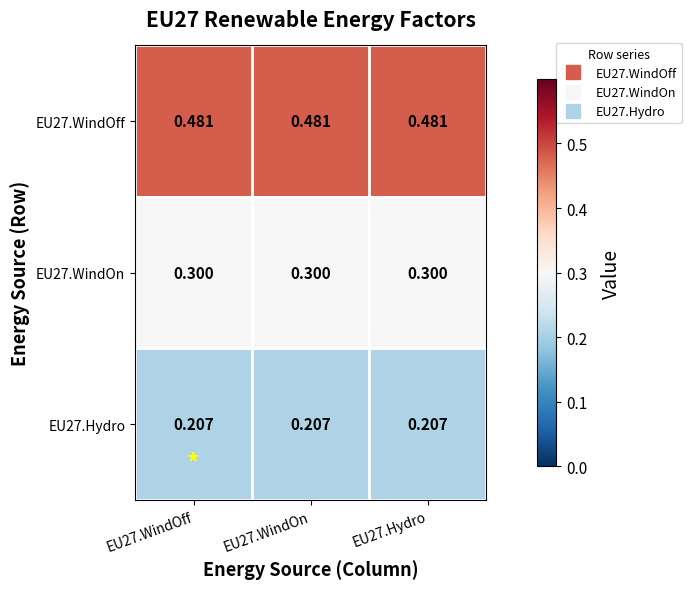

How many distinct data groups are displayed?

3